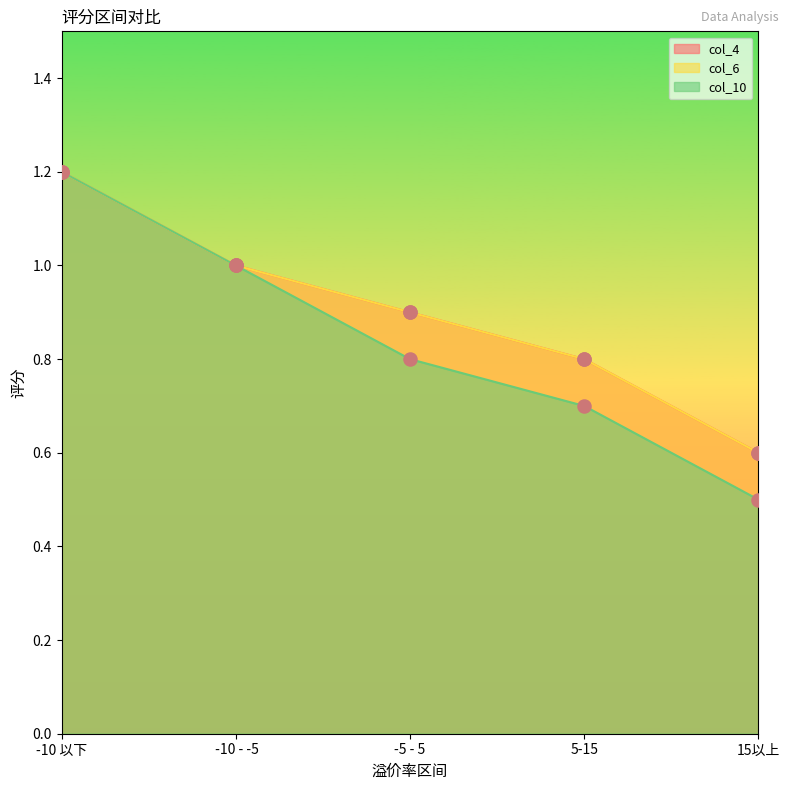

Which series contains the highest Y value?

col_4